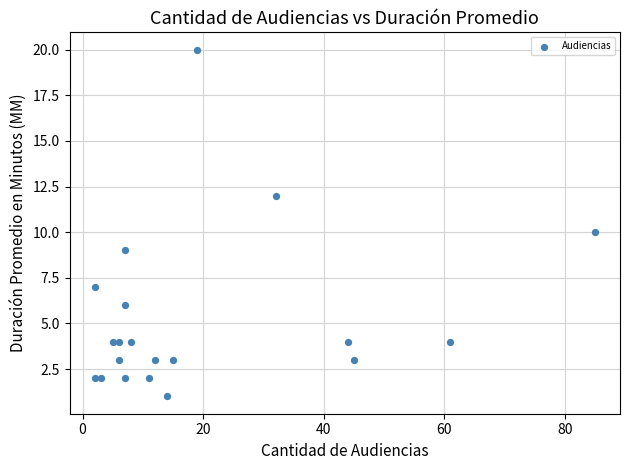

What is the range of Y values (max minus min)?

19